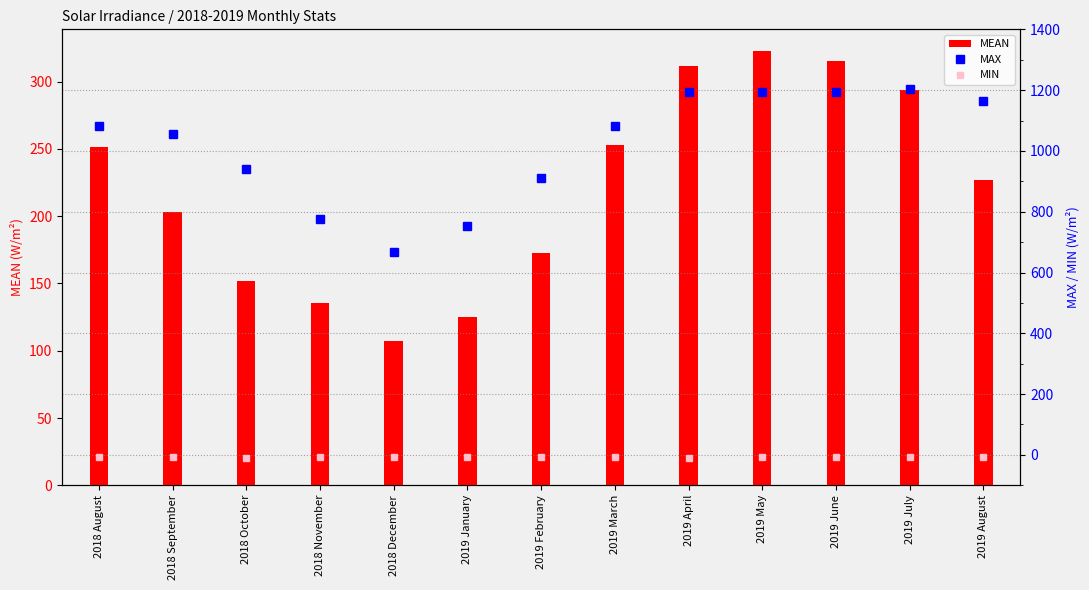

Rank the series by their average value, from highest to lowest.

MAX, MEAN, MIN